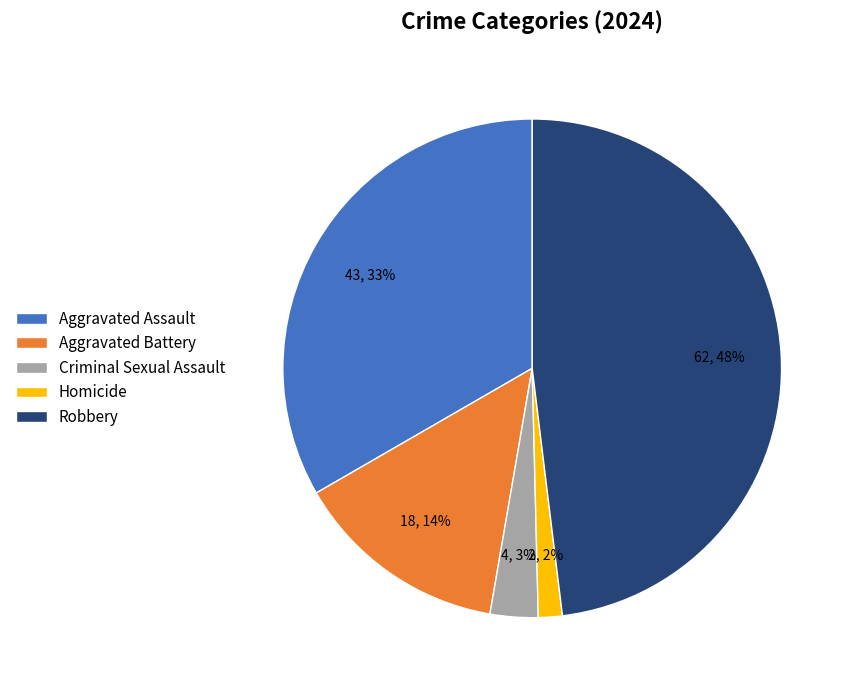

The Aggravated Battery slice represents 26% of the pie. True or false?

False